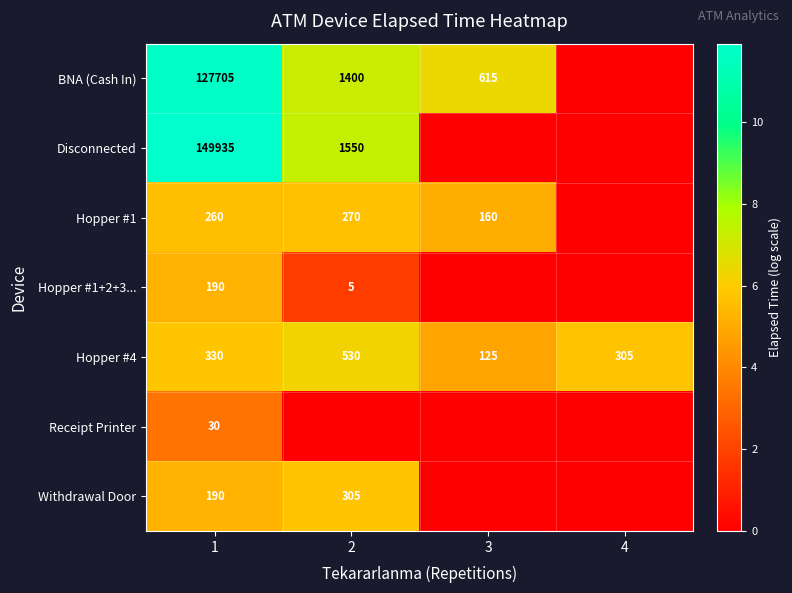

What value does the Hopper #4 series have at 4?

305